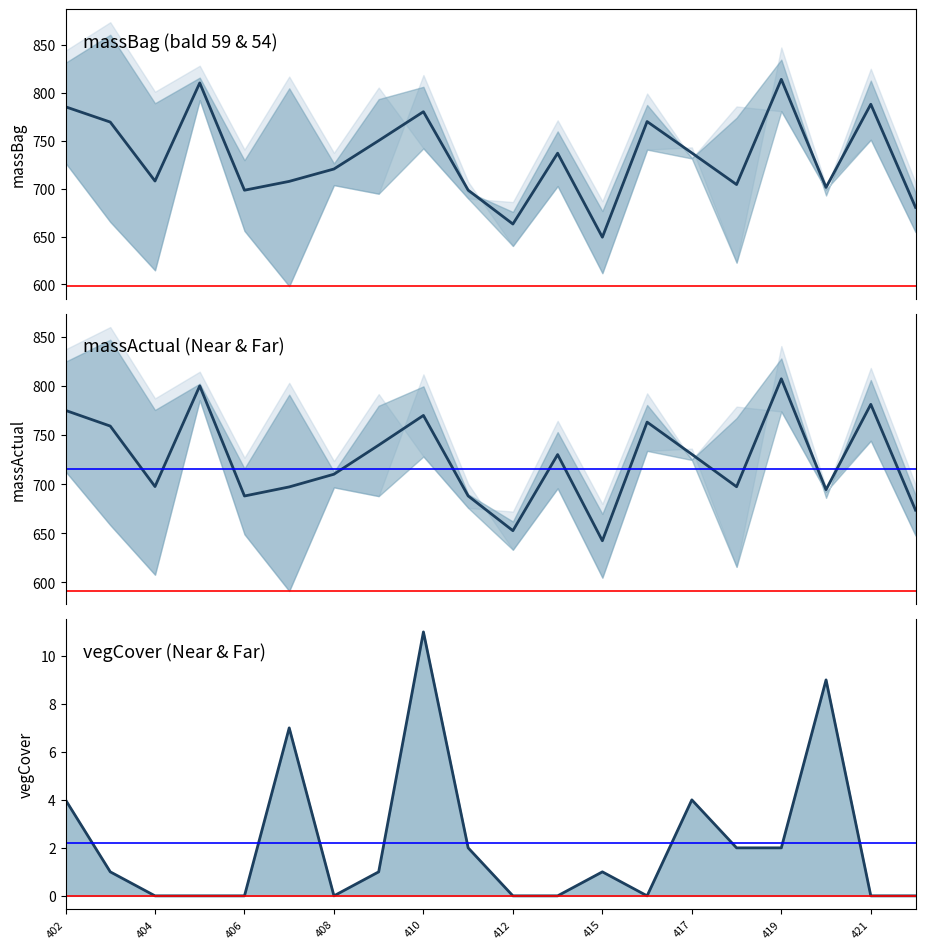

Reading right to left, what are all the values shown in this chart?

massBag mean: 680.5	788.1	701.3	814.2	704.3	737.3	770.1	649.3	737.0	663.1	698.5	780.4	750.1	720.5	707.6	698.4	810.4	708.0	769.5	785.5
massActual mean: 673.5	781.1	694.3	807.2	697.3	730.3	763.1	642.3	730.0	652.6	688.0	769.9	739.6	710.0	697.1	687.9	799.9	697.5	759.0	775.0
vegCover mean: 0.0	0.0	9.0	2.0	2.0	4.0	0.0	1.0	0.0	0.0	2.0	11.0	1.0	0.0	7.0	0.0	0.0	0.0	1.0	4.0